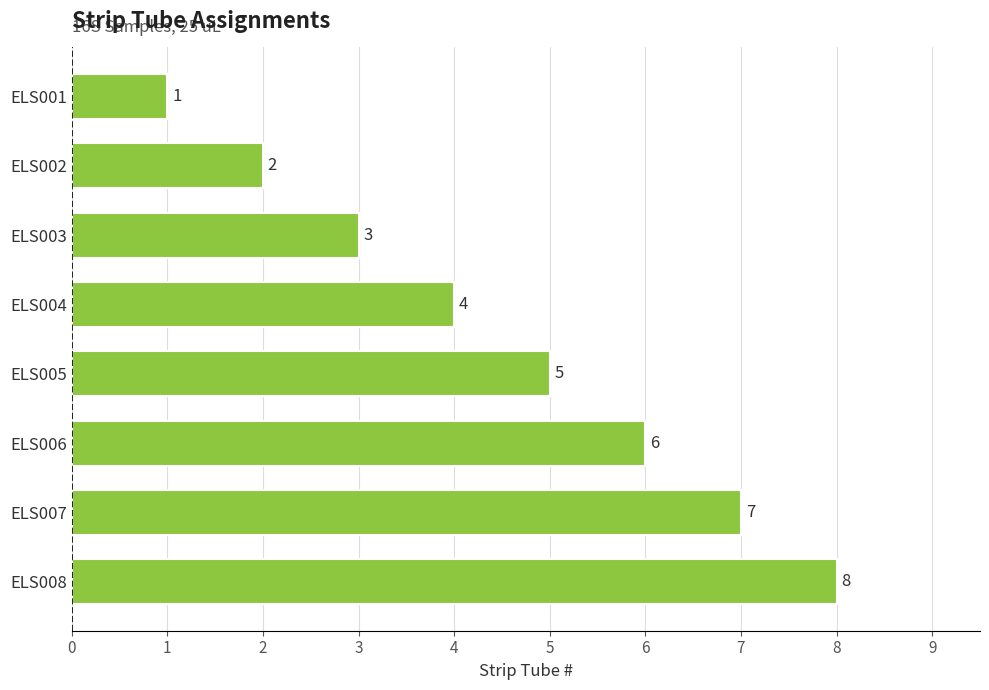

What is the change in value from ELS005 to ELS008?

+3